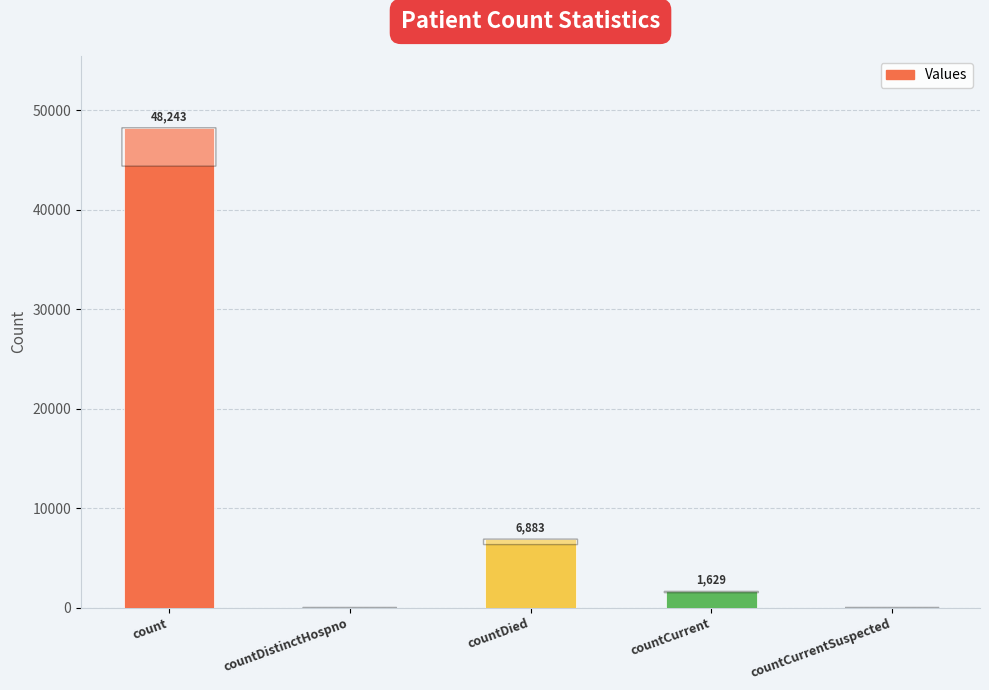

True or false: the data shows 1629 at countCurrent.

True